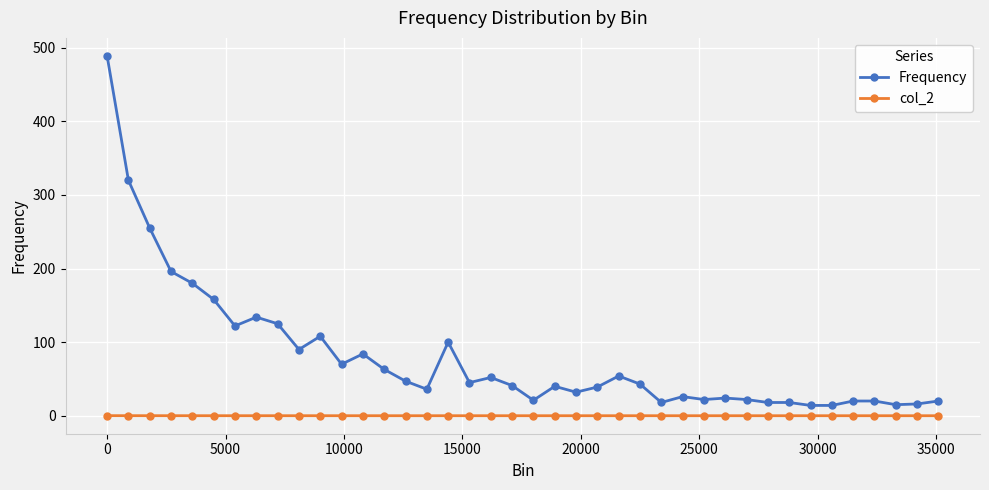

What is the maximum value for Frequency?

489.0